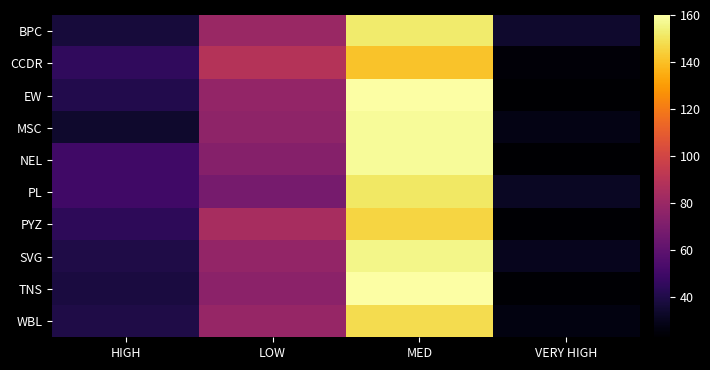

What is the total value across all series at LOW?

781